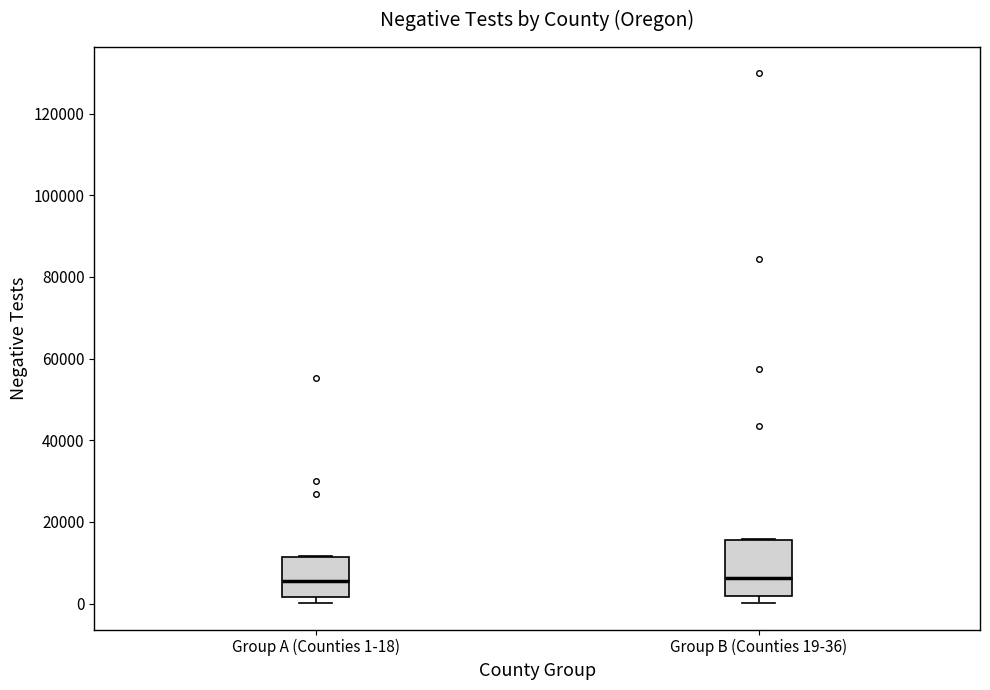

Reading left to right, read every box against the y-axis: the position of its median line, the range the box covers, and the ends of its whiskers. The values are not printed on the chart, so give them approximately, as read against the axis.

Group A (Counties 1-18): median 6000, box 2000 to 12000, whiskers 0 to 12000
Group B (Counties 19-36): median 6000, box 2000 to 16000, whiskers 0 to 16000